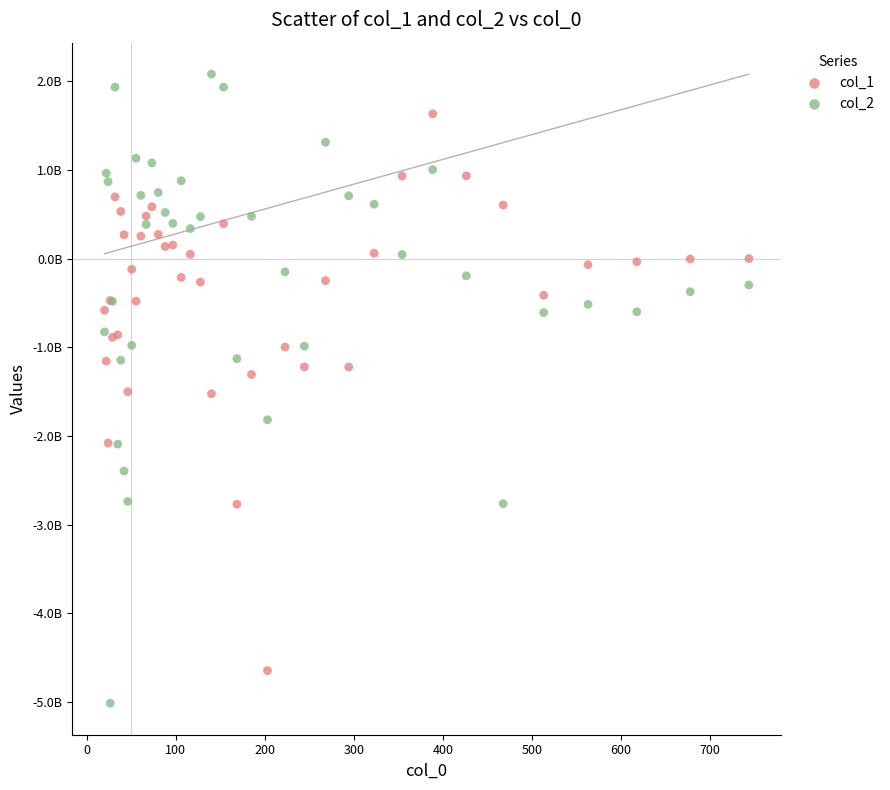

What are all the series names shown in the legend?

col_1, col_2